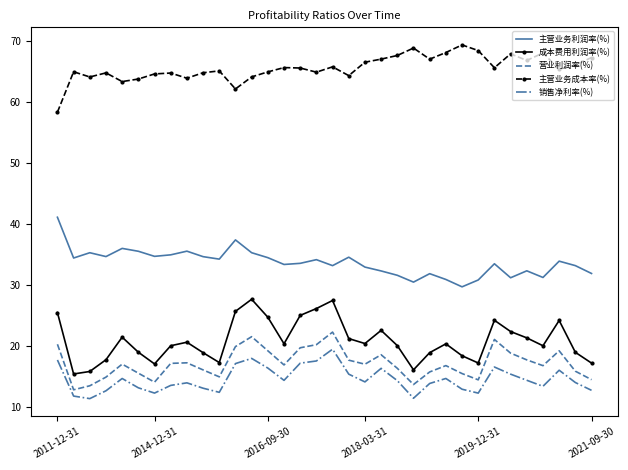

Rank the series by their maximum value, from lowest to highest.

销售净利率(%), 营业利润率(%), 成本费用利润率(%), 主营业务利润率(%), 主营业务成本率(%)